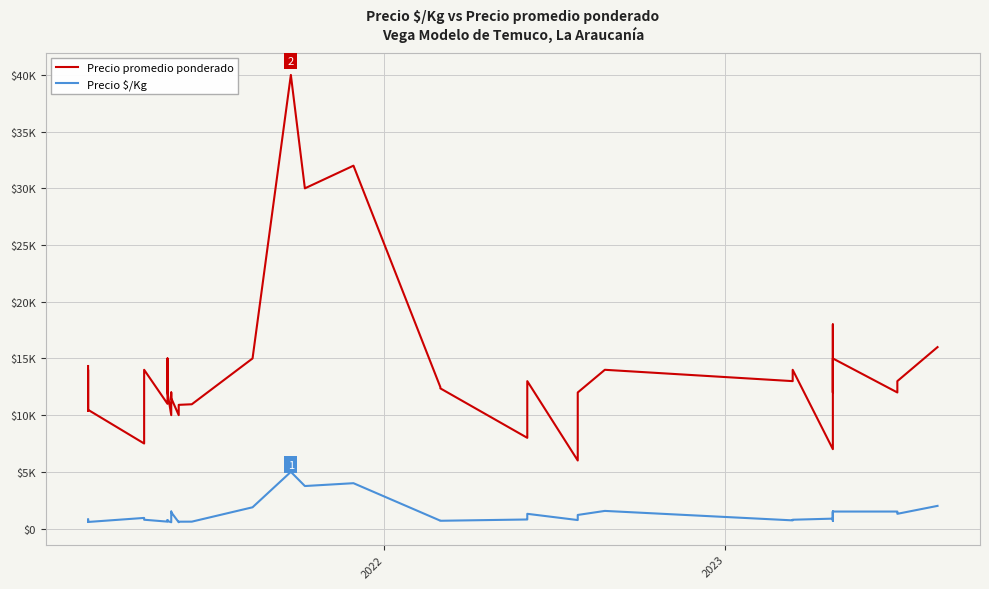

In Precio $/Kg, how many points are lower than both neighbors (excluding endpoints)?

11